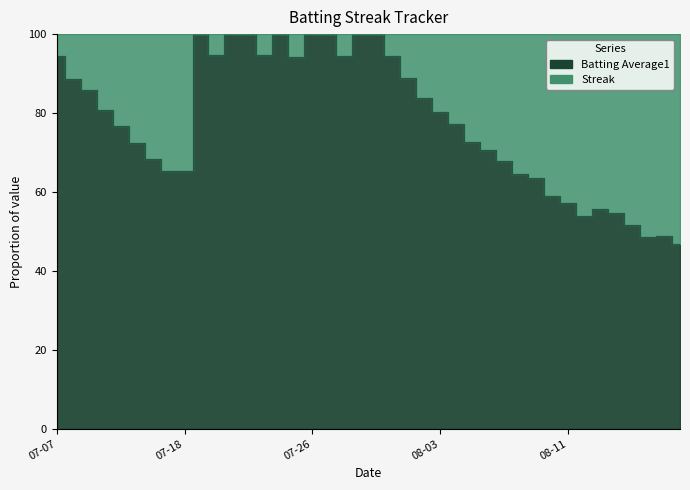

What is the change in value from 2010-07-15 to 2010-08-11?

-15.3